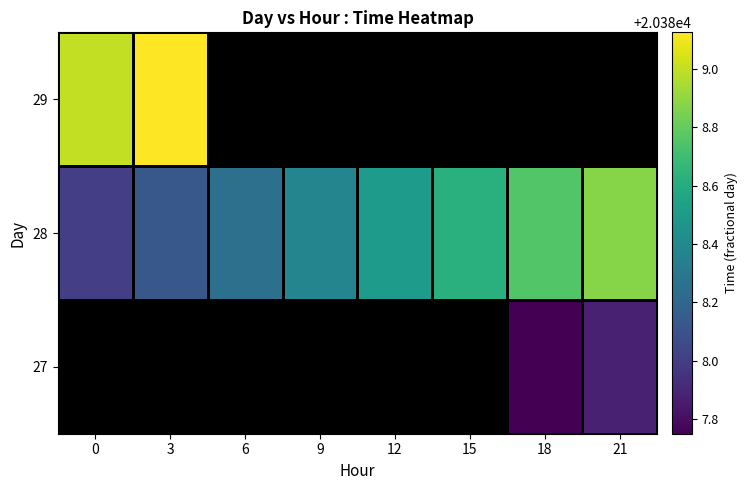

Which series has the widest spread of values?

28